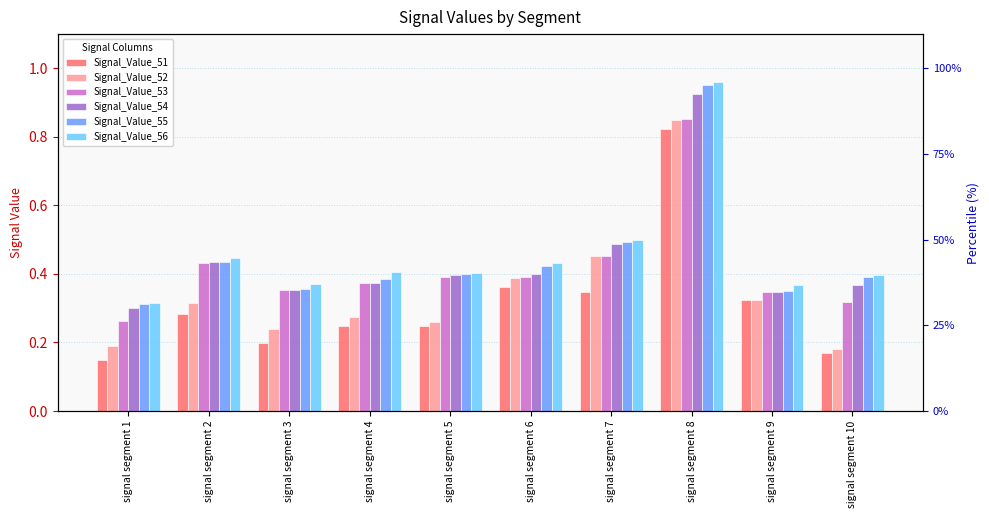

At how many categories does at least one series exceed 0?

10